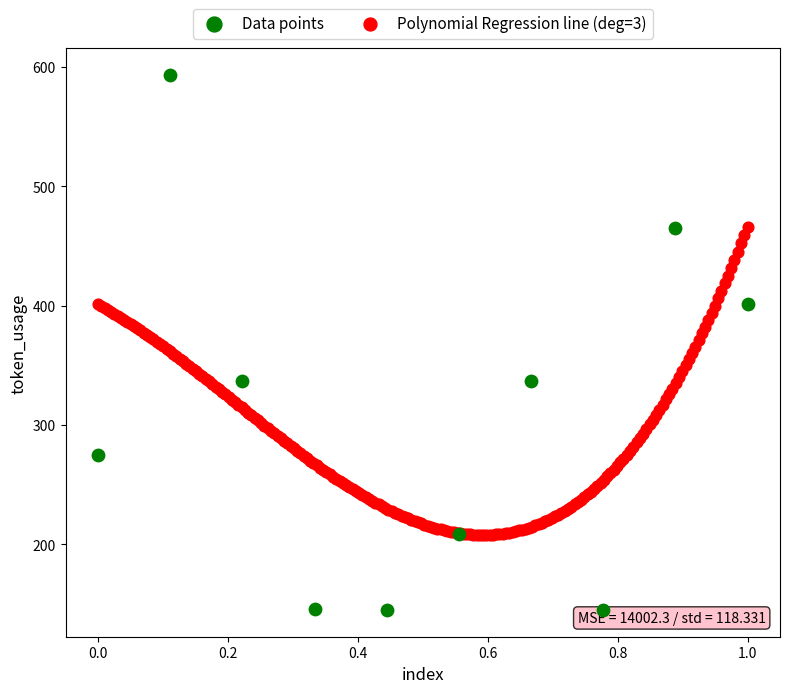

Which series reaches the minimum Y coordinate?

Data points